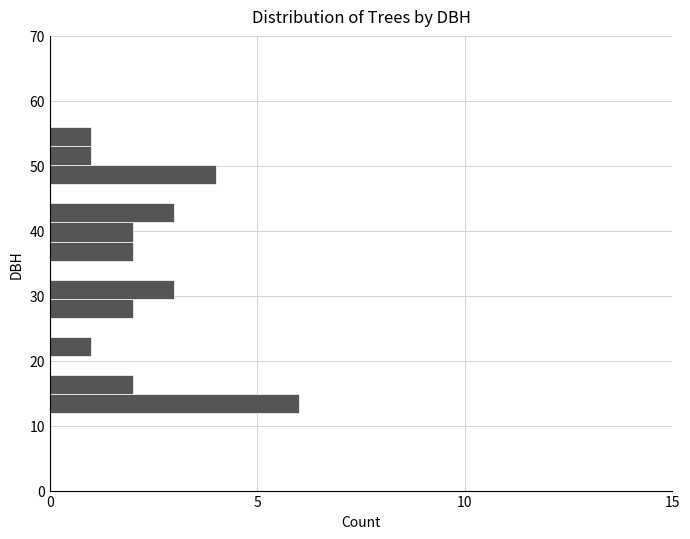

Around what value on the y-axis is the longest bar? Give the approximate position of its centre, as read against the axis.

13